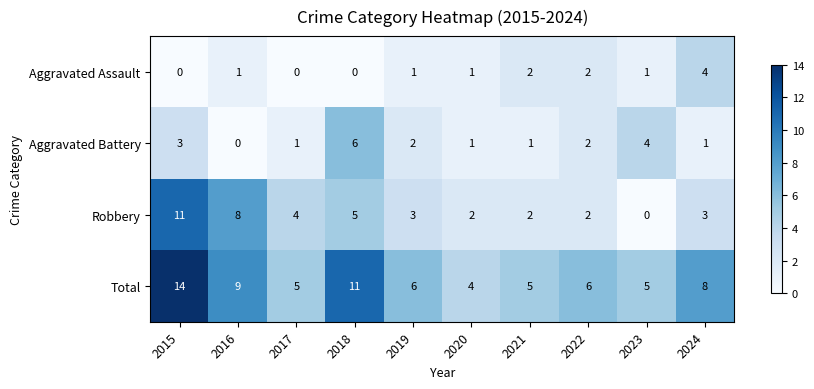

Rank the series by their maximum value, from highest to lowest.

Total, Robbery, Aggravated Battery, Aggravated Assault